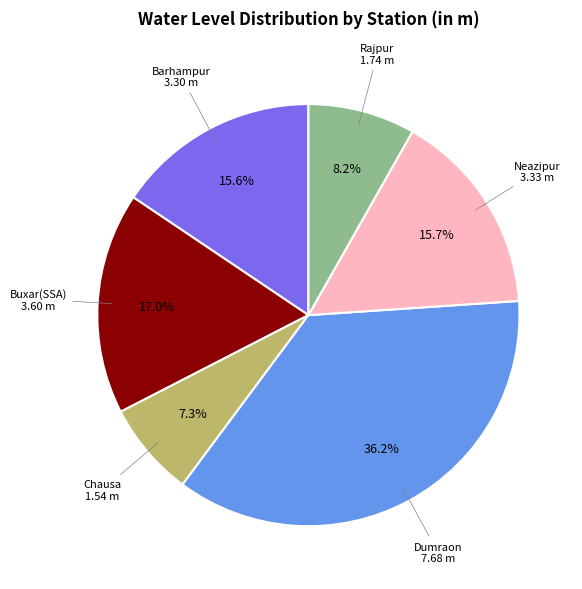

Does Rajpur account for over 50% of the chart?

No